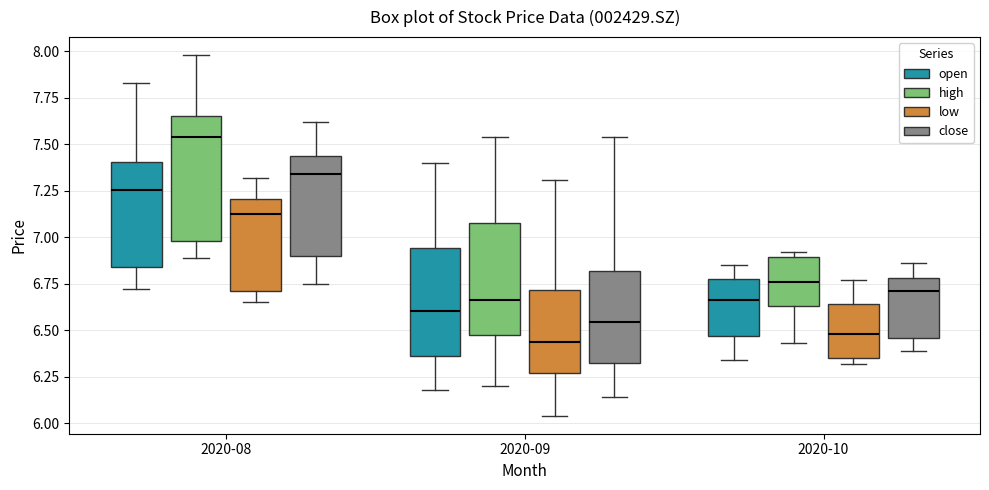

Reading left to right, transcribe this box plot: for each box, give where its median line is, the range the box spans, and where its two whiskers end, as read against the y-axis. The values are not printed on the chart, so give them approximately, as read against the axis.

2020-08 (open): median 7.25, box 6.85 to 7.40, whiskers 6.70 to 7.85
2020-08 (high): median 7.55, box 7.00 to 7.65, whiskers 6.90 to 8.00
2020-08 (low): median 7.15, box 6.70 to 7.20, whiskers 6.65 to 7.30
2020-08 (close): median 7.35, box 6.90 to 7.45, whiskers 6.75 to 7.60
2020-09 (open): median 6.60, box 6.35 to 6.95, whiskers 6.20 to 7.40
2020-09 (high): median 6.65, box 6.45 to 7.10, whiskers 6.20 to 7.55
2020-09 (low): median 6.45, box 6.25 to 6.70, whiskers 6.05 to 7.30
2020-09 (close): median 6.55, box 6.30 to 6.80, whiskers 6.15 to 7.55
2020-10 (open): median 6.65, box 6.45 to 6.80, whiskers 6.35 to 6.85
2020-10 (high): median 6.75, box 6.65 to 6.90, whiskers 6.45 to 6.90 (just above the box's upper edge)
2020-10 (low): median 6.50, box 6.35 to 6.65, whiskers 6.30 to 6.75
2020-10 (close): median 6.70, box 6.45 to 6.80, whiskers 6.40 to 6.85